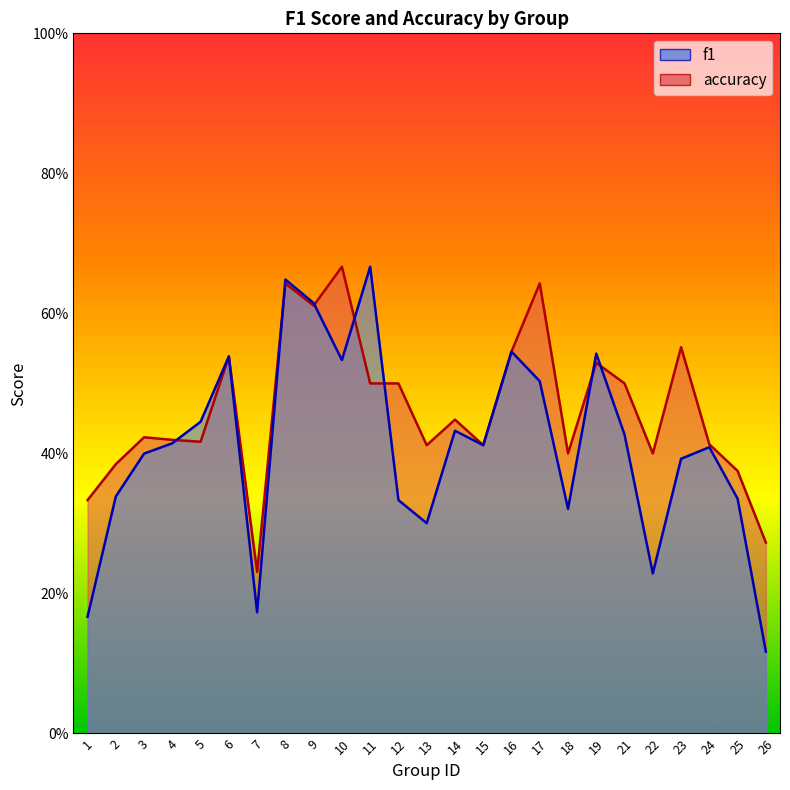

What is the sum of the accuracy values at 19 and 24?

0.9